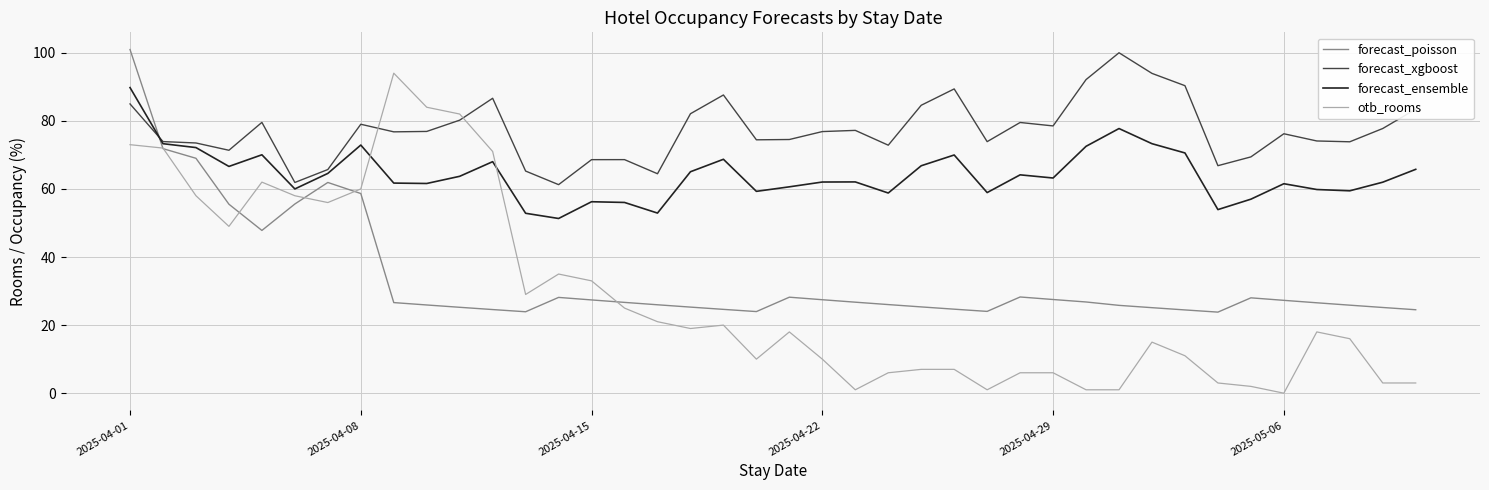

Which series has the widest spread of values?

otb_rooms